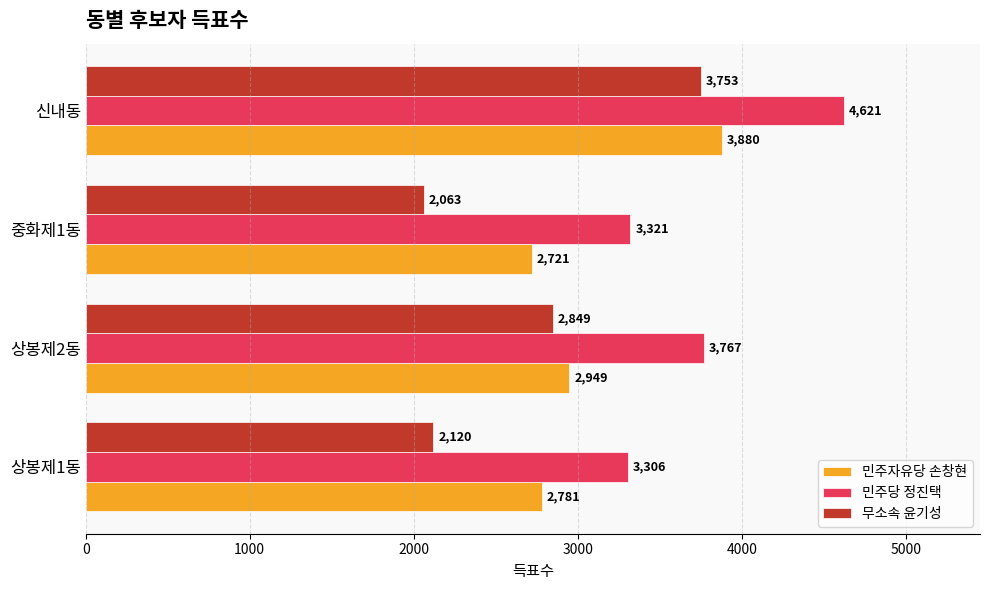

The 민주당 정진택 series shows 5319 at 중화제1동. True or false?

False